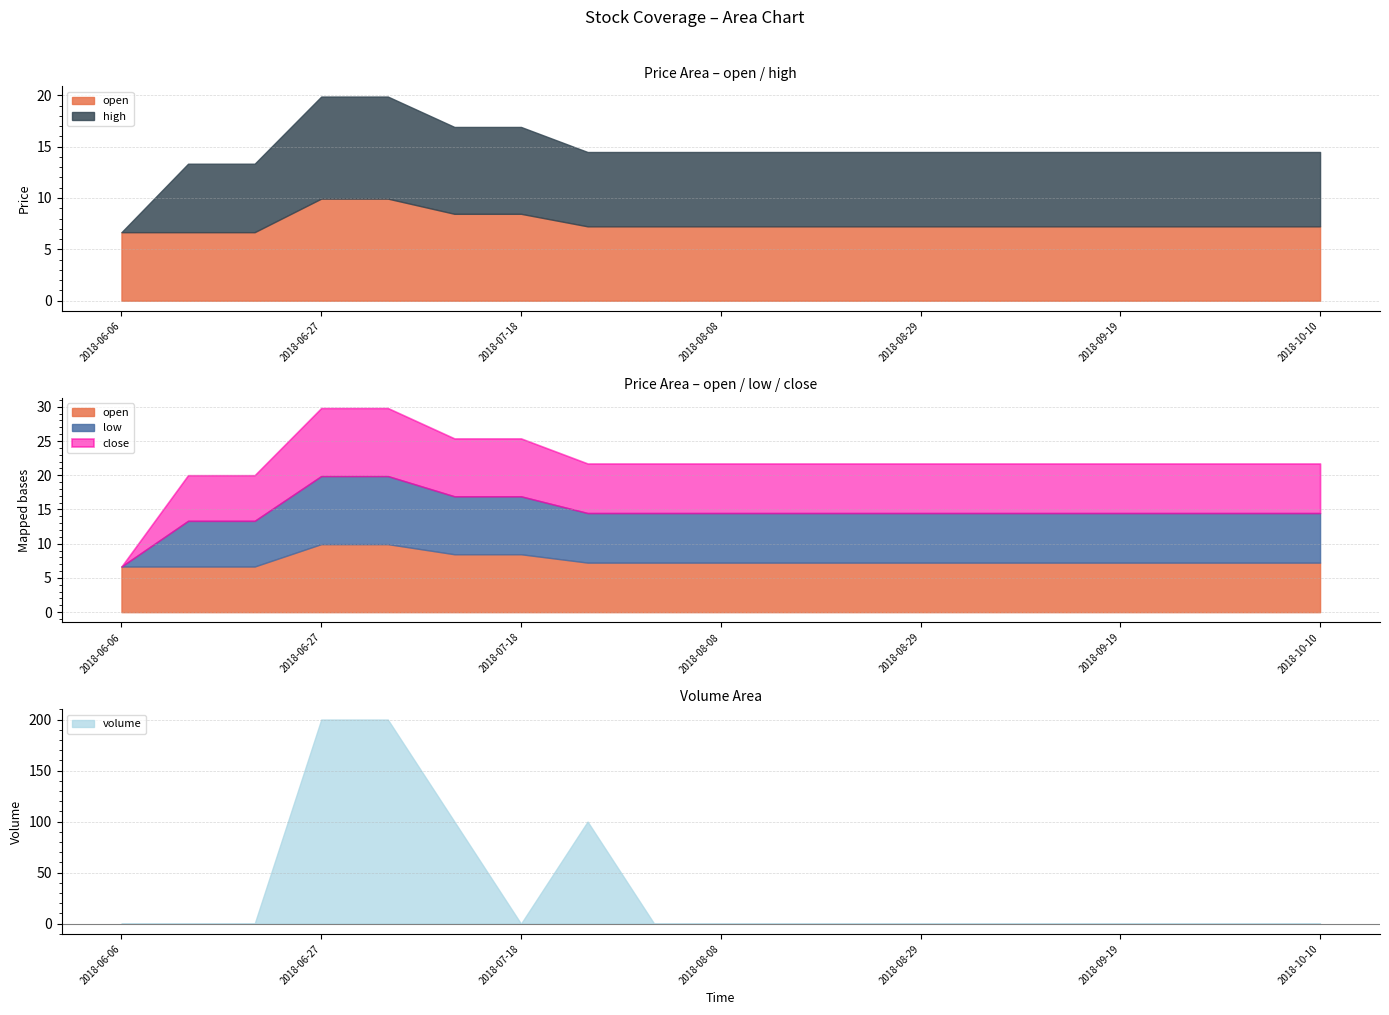

Does the chart display data point markers on the line(s)?

No